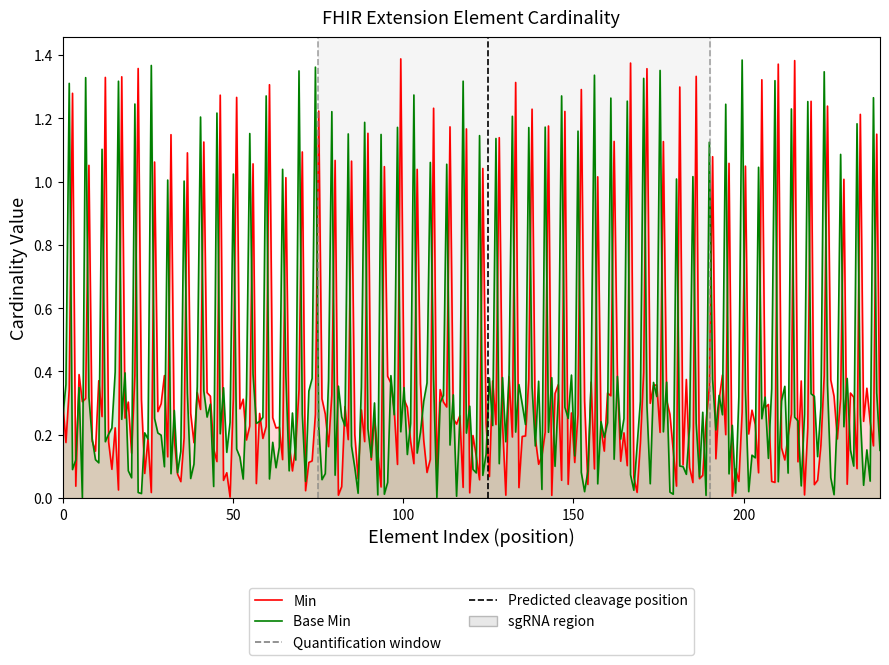

Which series ends up on top after the final intersection of Min and Base Min?

Min